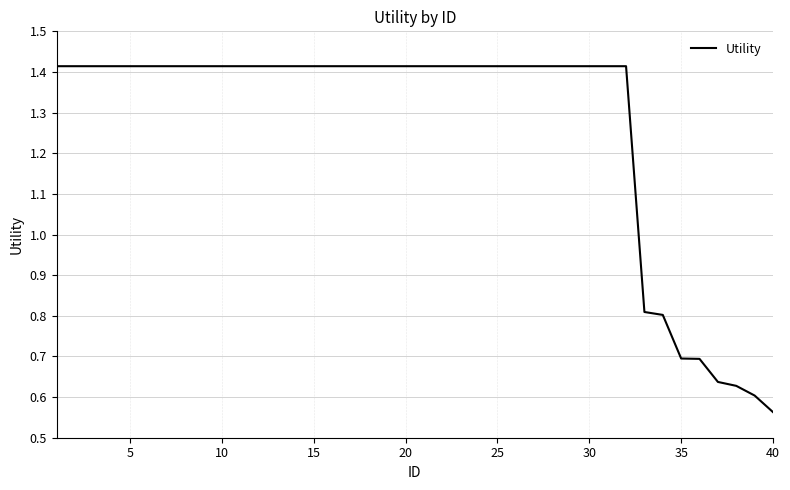

How many lines are shown in the chart?

1